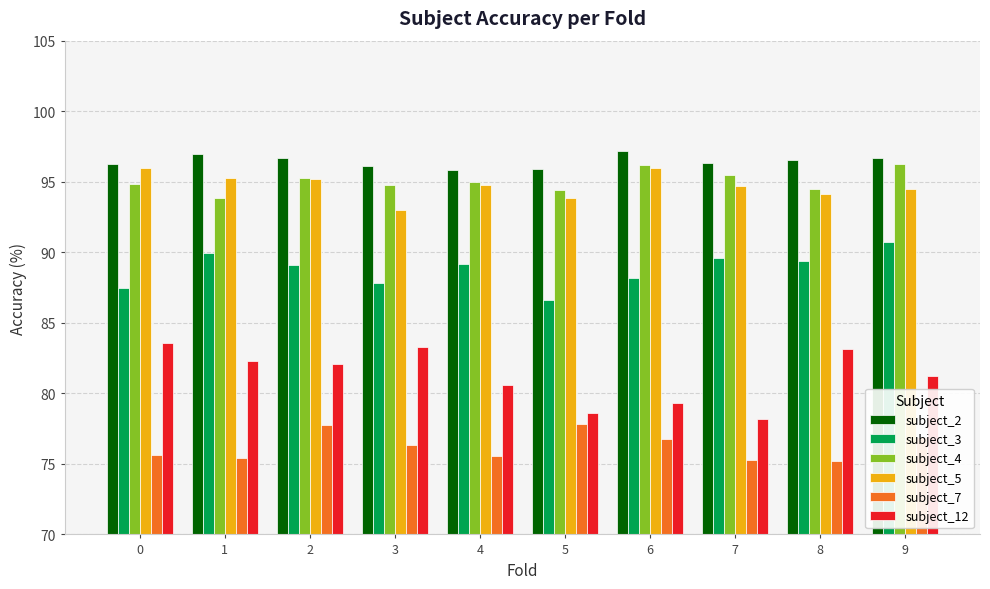

What is the difference between the maximum and minimum values in the subject_12 series?

5.4